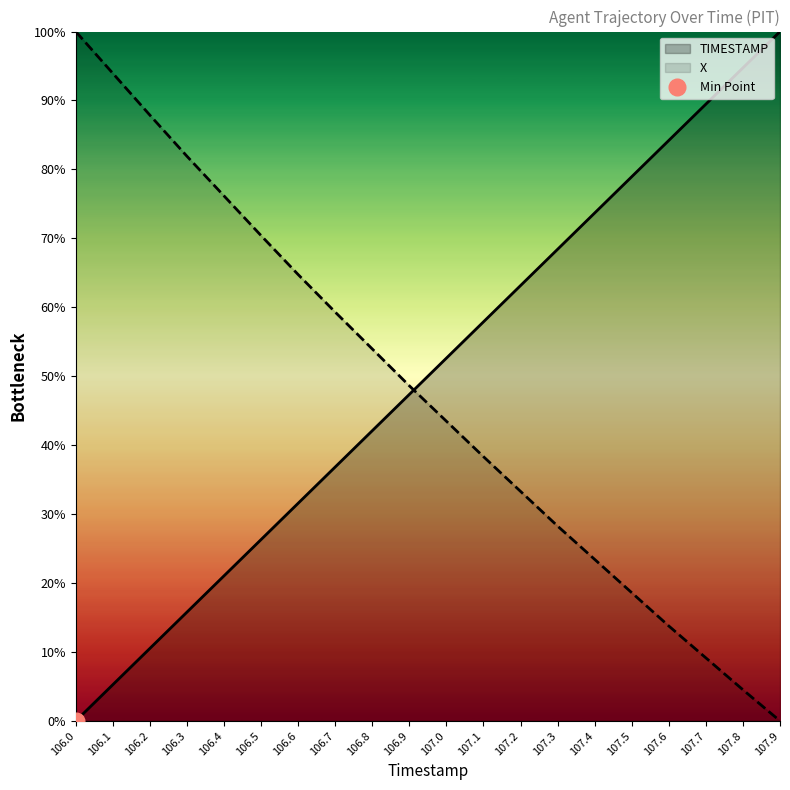

What is the difference between the second highest and second lowest values in the TIMESTAMP series?

89.5